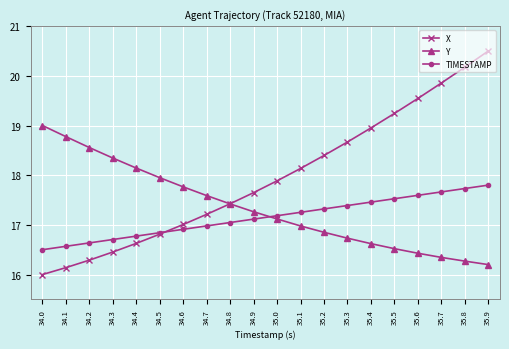

At which category does the chart reach its minimum across all series?

34.0